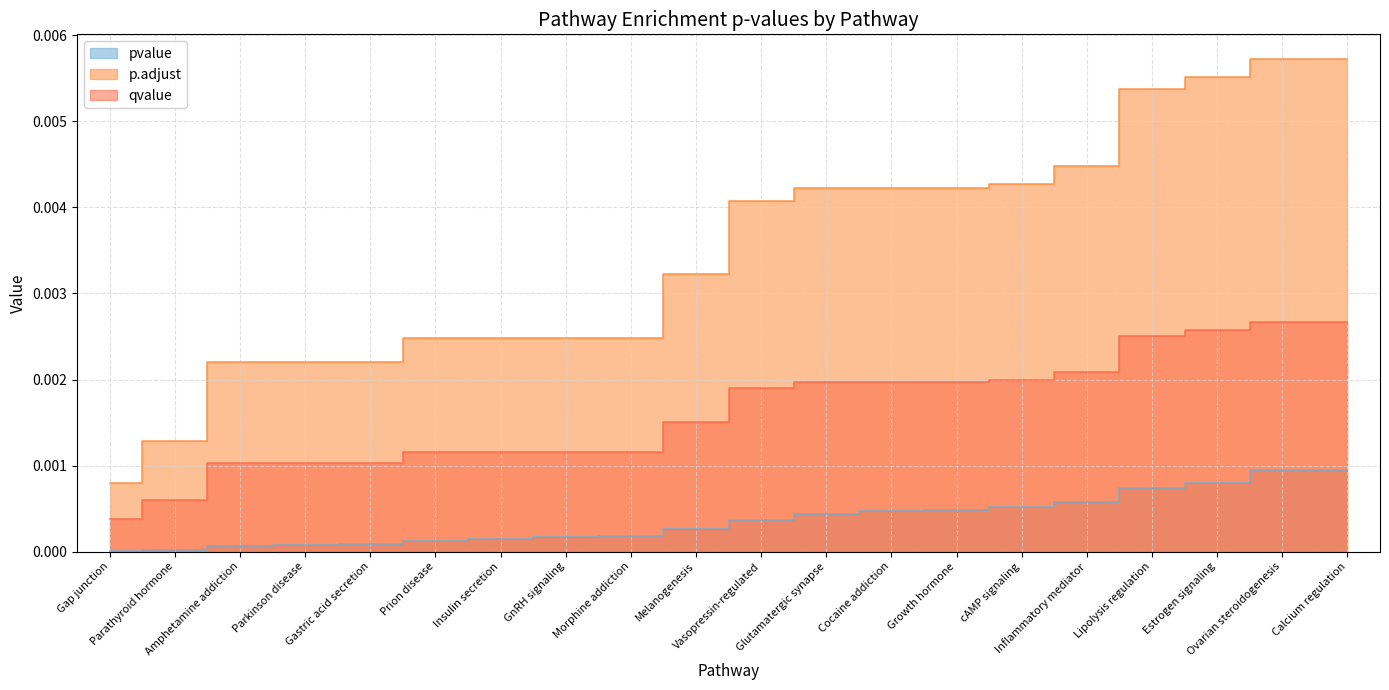

Rank the series by their maximum value, from highest to lowest.

p.adjust, qvalue, pvalue